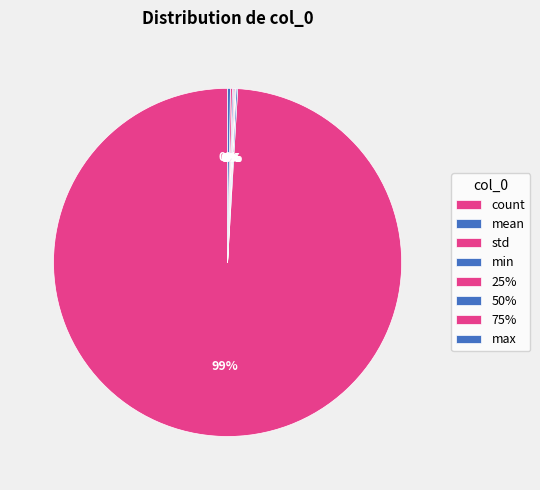

Is mean the majority of the pie?

No